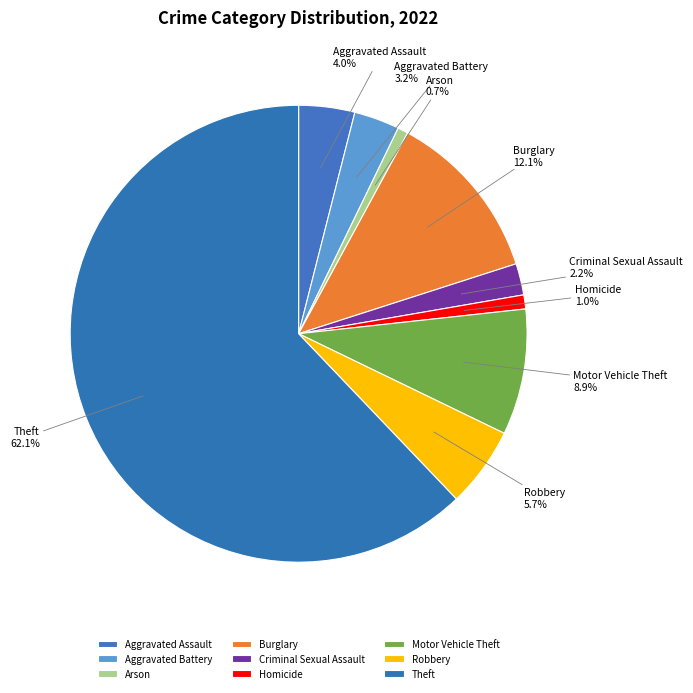

Which has a higher value, Homicide or Theft?

Theft